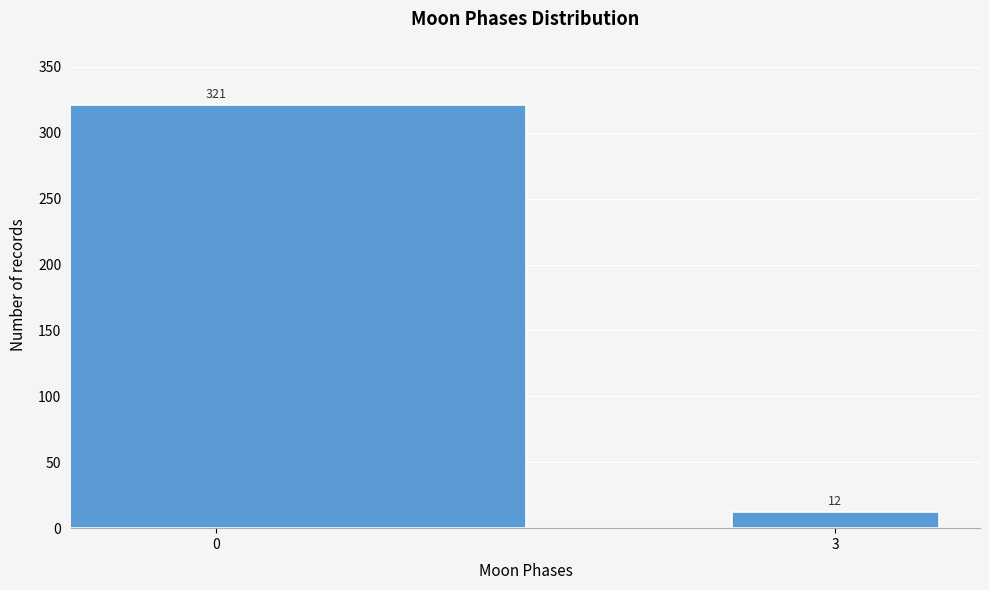

Reading left to right, list all the values displayed in this chart.

321	12